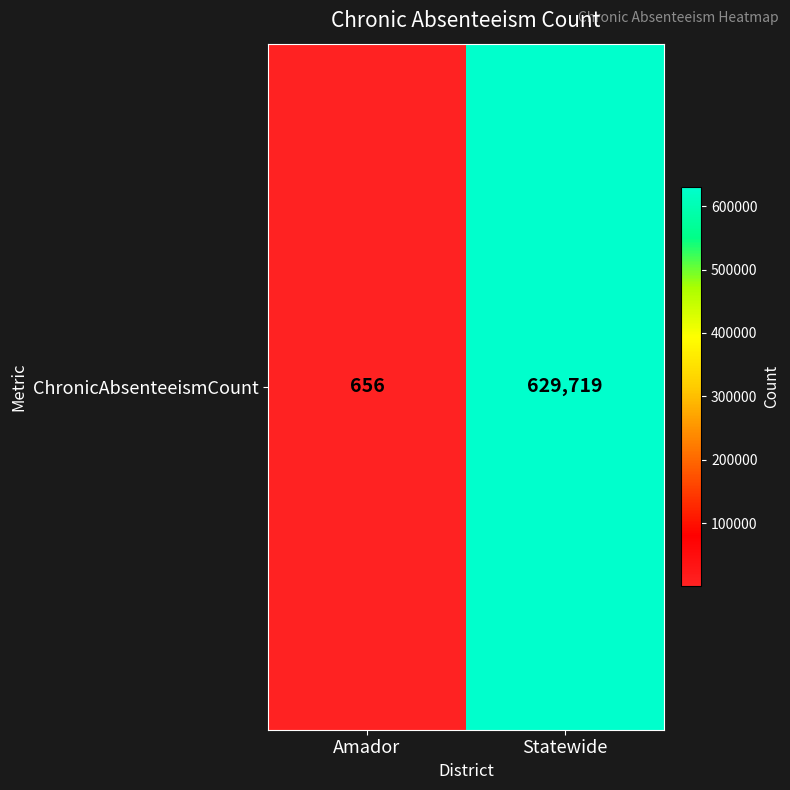

Count the values in the range 656 to 629719.

2